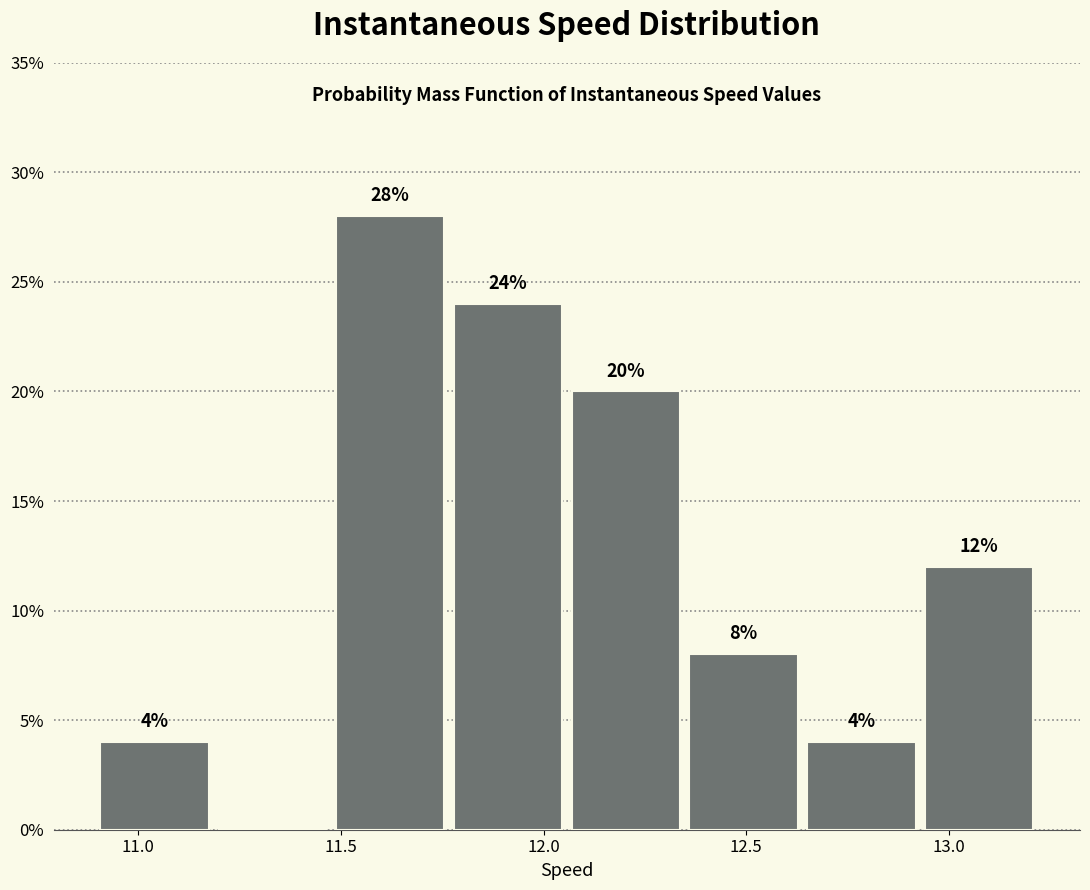

Which range on the x-axis has the tallest bar?

11.50 to 11.75